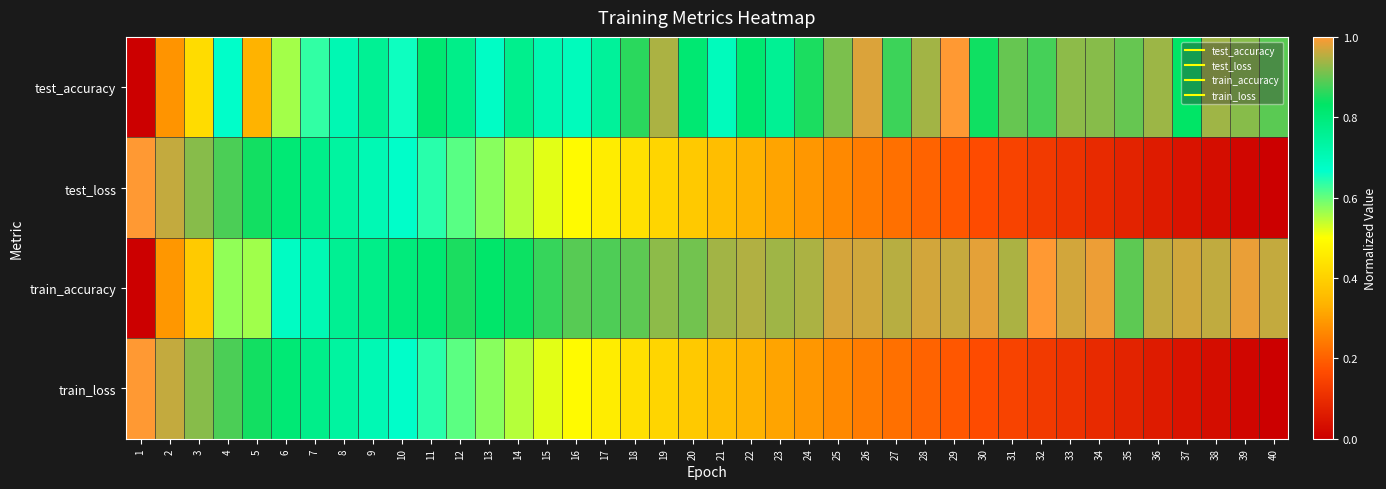

Which has a higher value, 11 or 21?

11